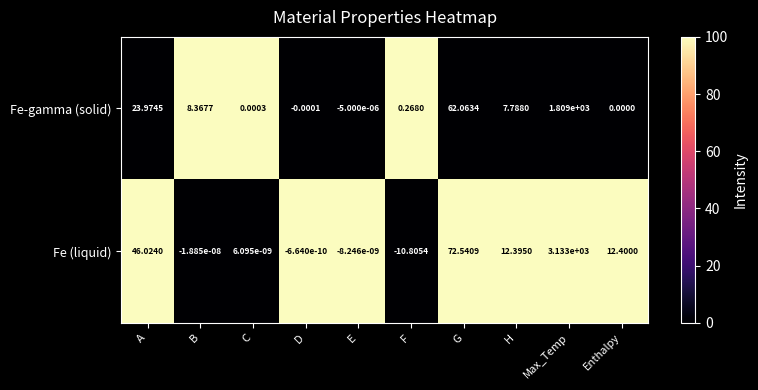

Which label corresponds to the largest value in the chart?

Max_Temp